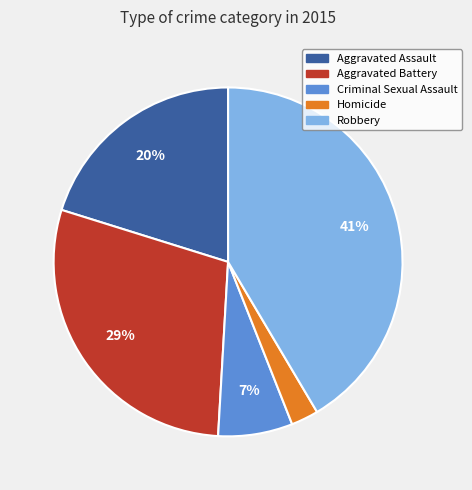

How many segments does this pie chart have?

5